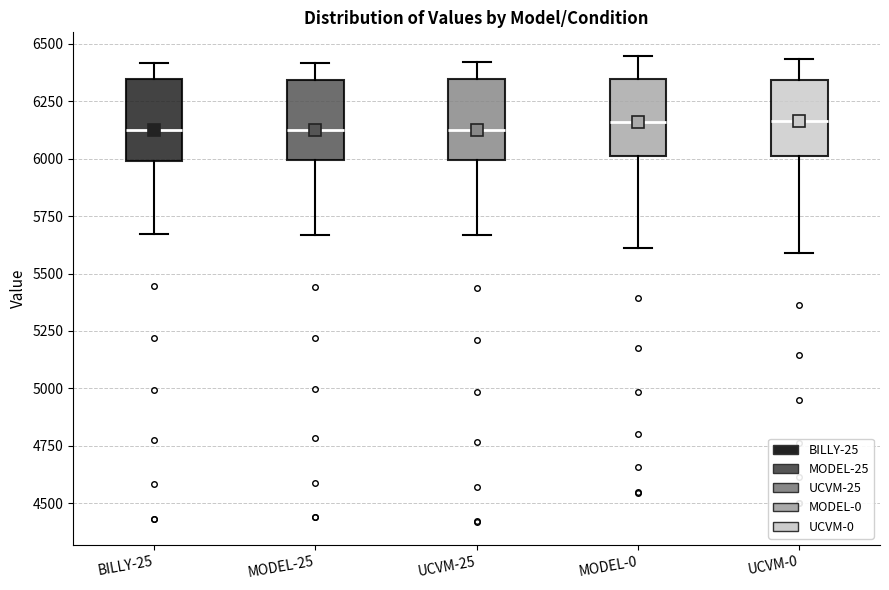

Reading left to right, read every box against the y-axis: the position of its median line, the range the box covers, and the ends of its whiskers. The values are not printed on the chart, so give them approximately, as read against the axis.

BILLY-25: median 6150, box 6000 to 6350, whiskers 5650 to 6400
MODEL-25: median 6150, box 6000 to 6350, whiskers 5650 to 6400
UCVM-25: median 6150, box 6000 to 6350, whiskers 5650 to 6400
MODEL-0: median 6150, box 6000 to 6350, whiskers 5600 to 6450
UCVM-0: median 6150, box 6000 to 6350, whiskers 5600 to 6450